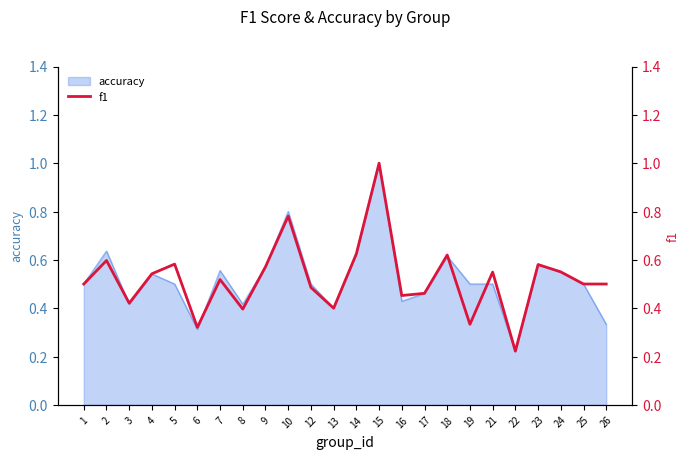

True or false: the data shows 0.1 at 17.

False